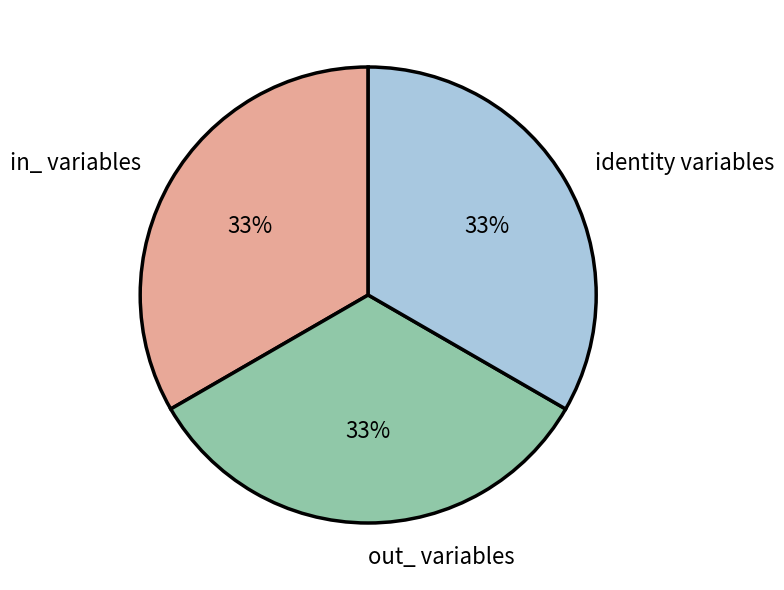

How many segments does this pie chart have?

3